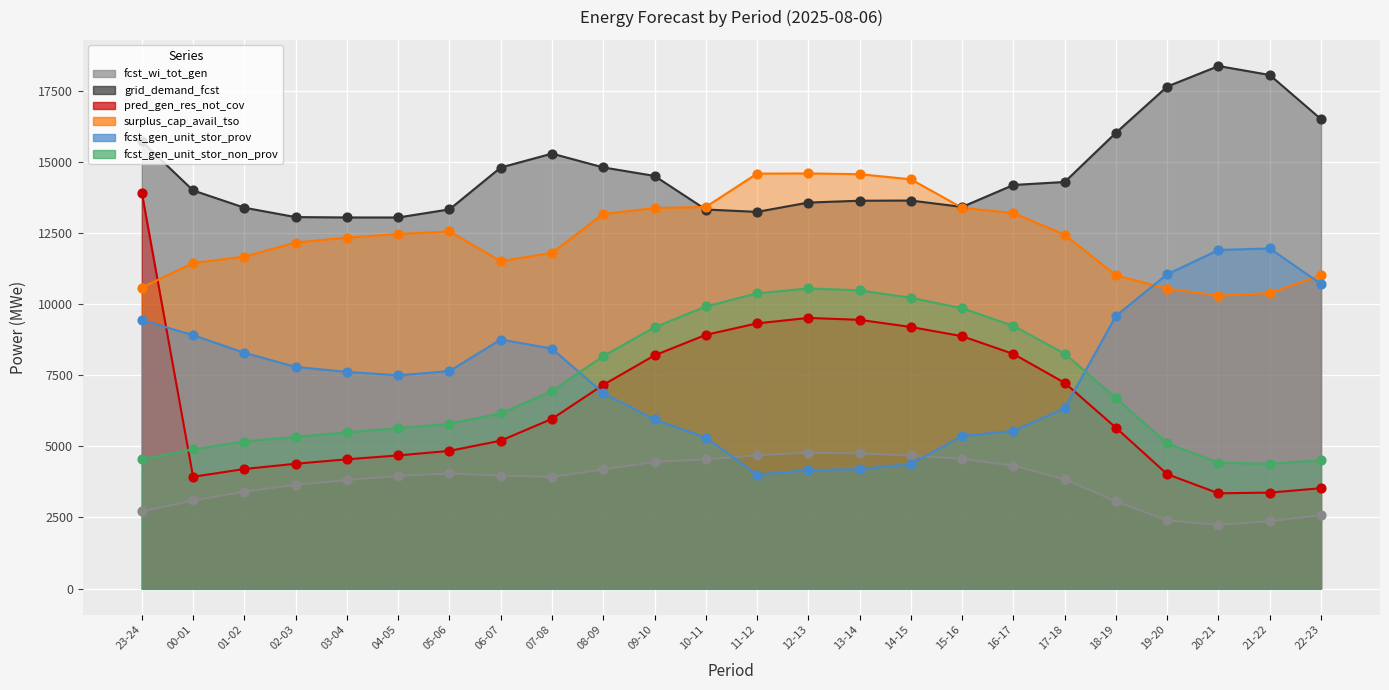

What are all the series names shown in the legend?

fcst_wi_tot_gen, grid_demand_fcst, pred_gen_res_not_cov, surplus_cap_avail_tso, fcst_gen_unit_stor_prov, fcst_gen_unit_stor_non_prov